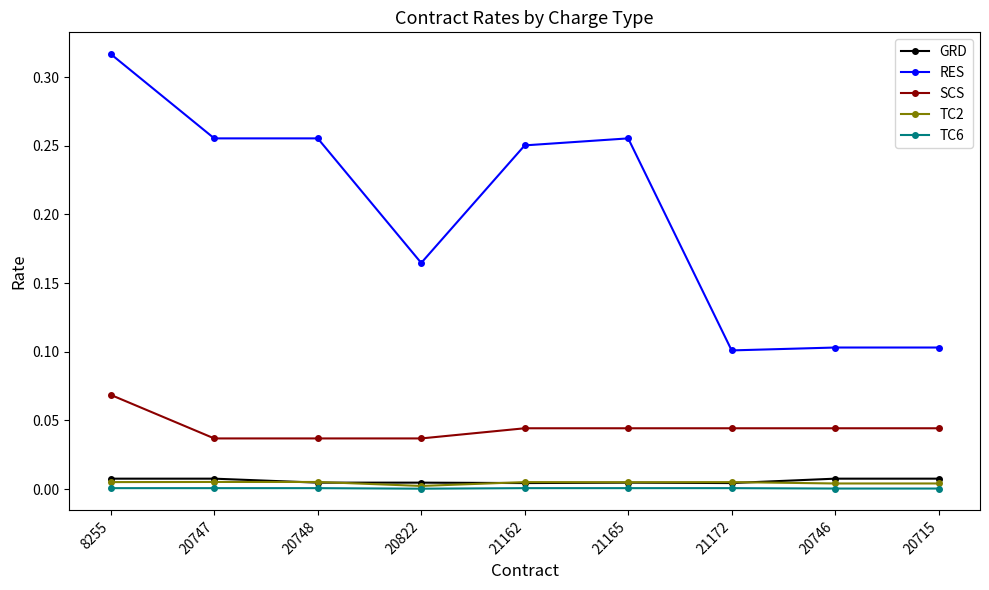

Is it true that GRD equals 0.0 at 20822?

True